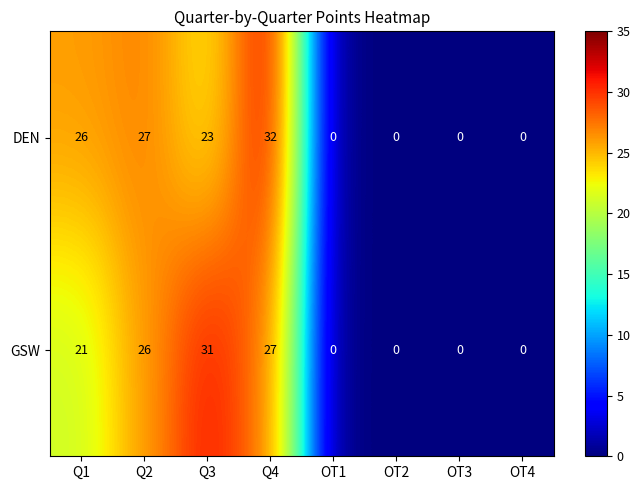

What is the difference between the maximum and minimum values in the DEN series?

32